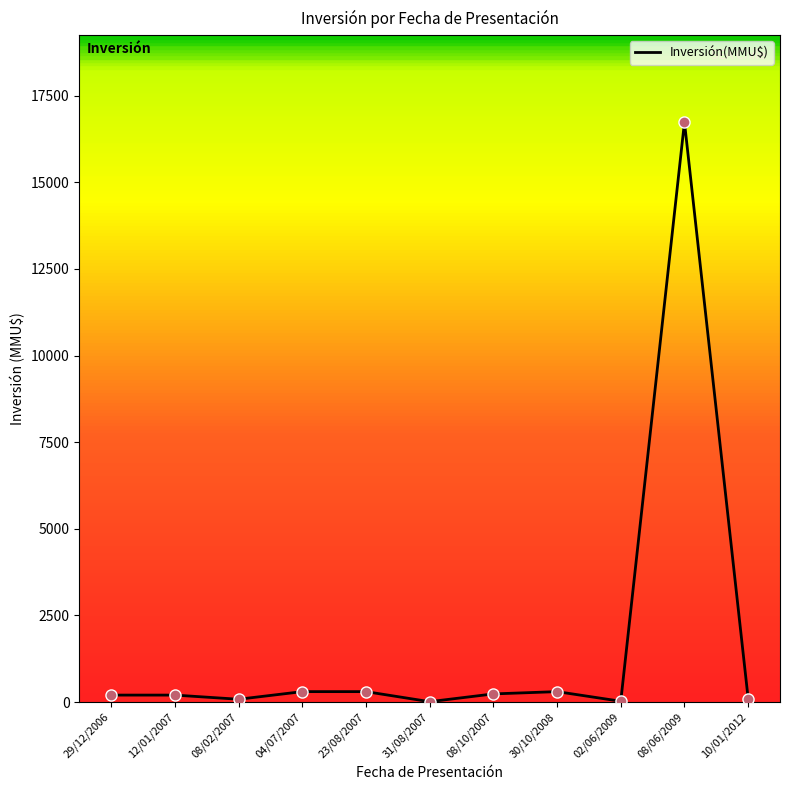

True or false: the data shows 100 at 10/01/2012.

True